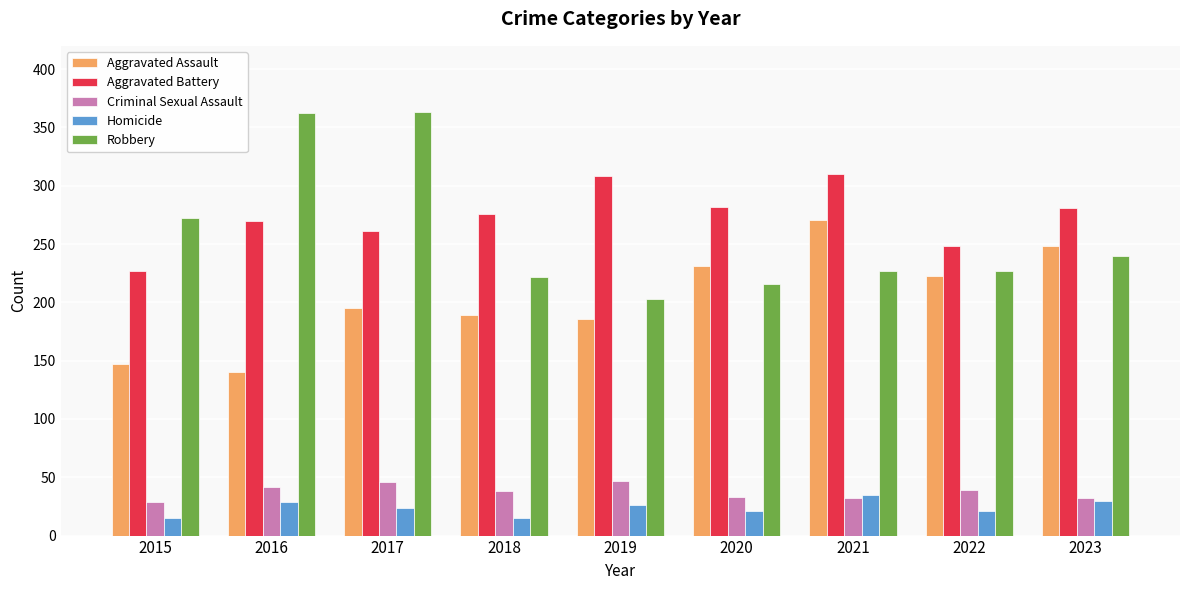

How many bars are there in each group?

5